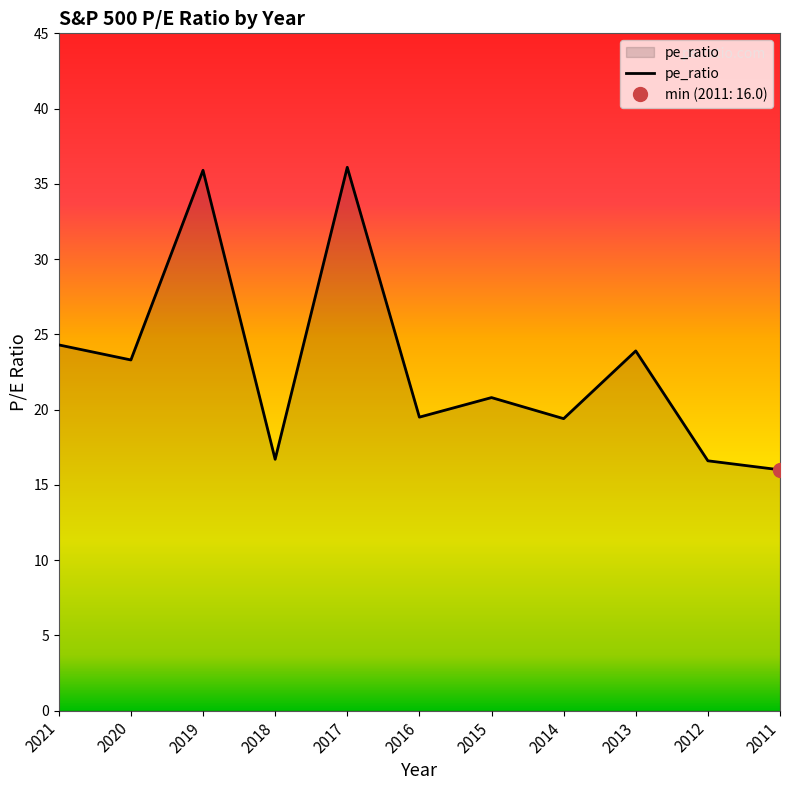

What is the difference between the second highest and minimum values?

19.9